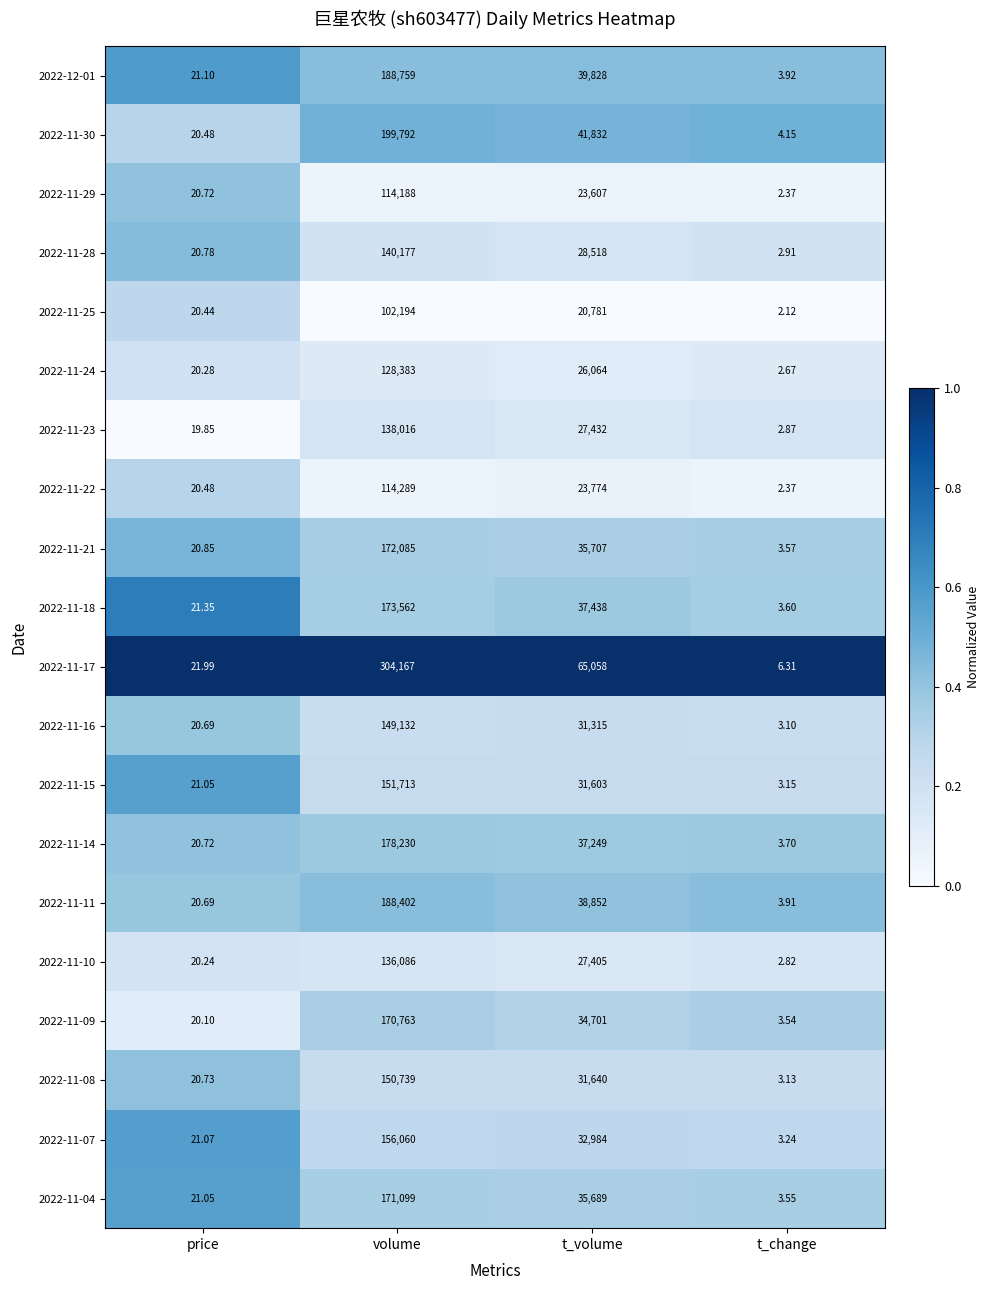

At which label does 2022-11-17 first exceed 65058?

volume